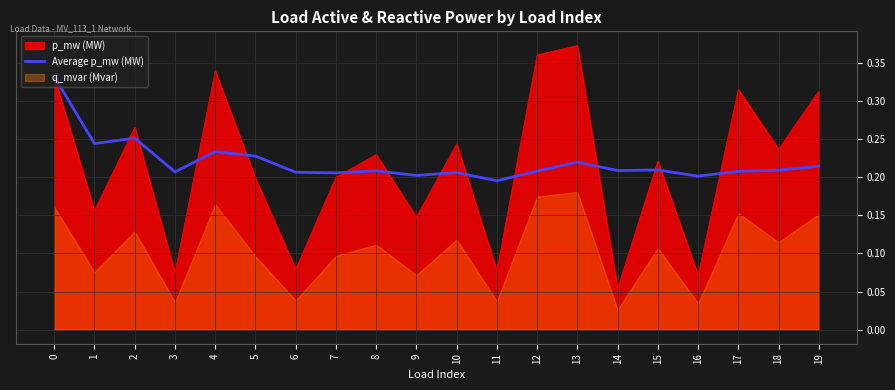

The chart shows a value of 0.3 at 9. True or false?

False